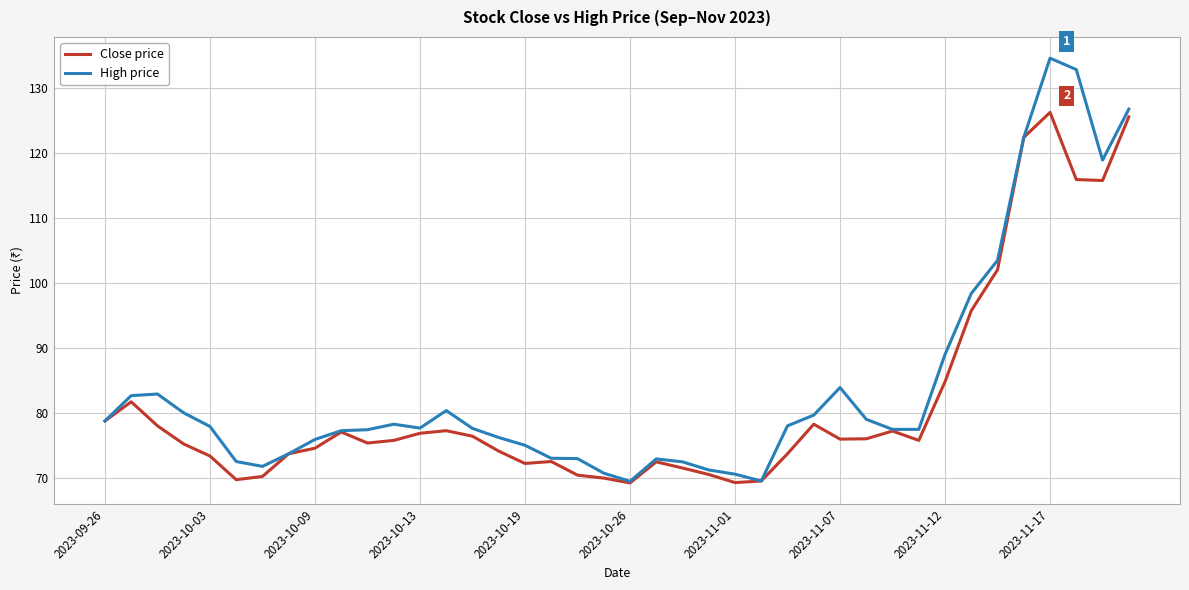

List the series in order of their peak value, highest first.

High price, Close price